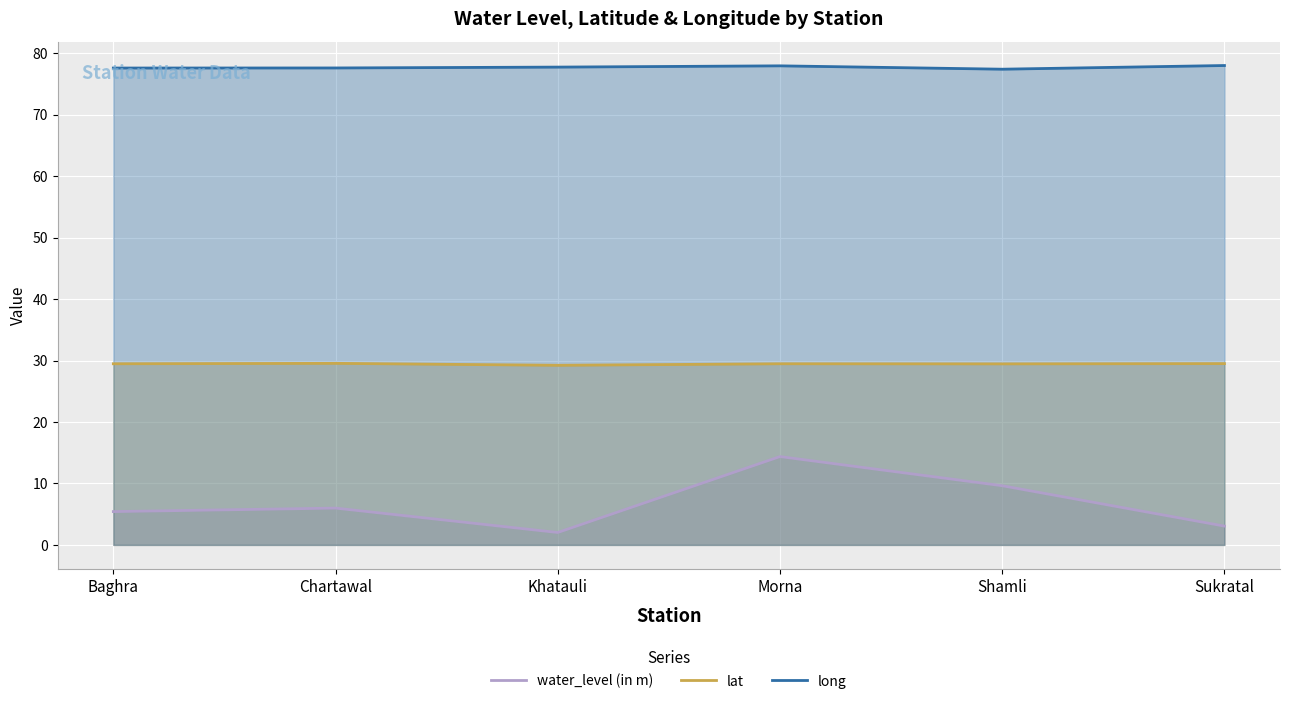

Count the number of categories in the chart.

6